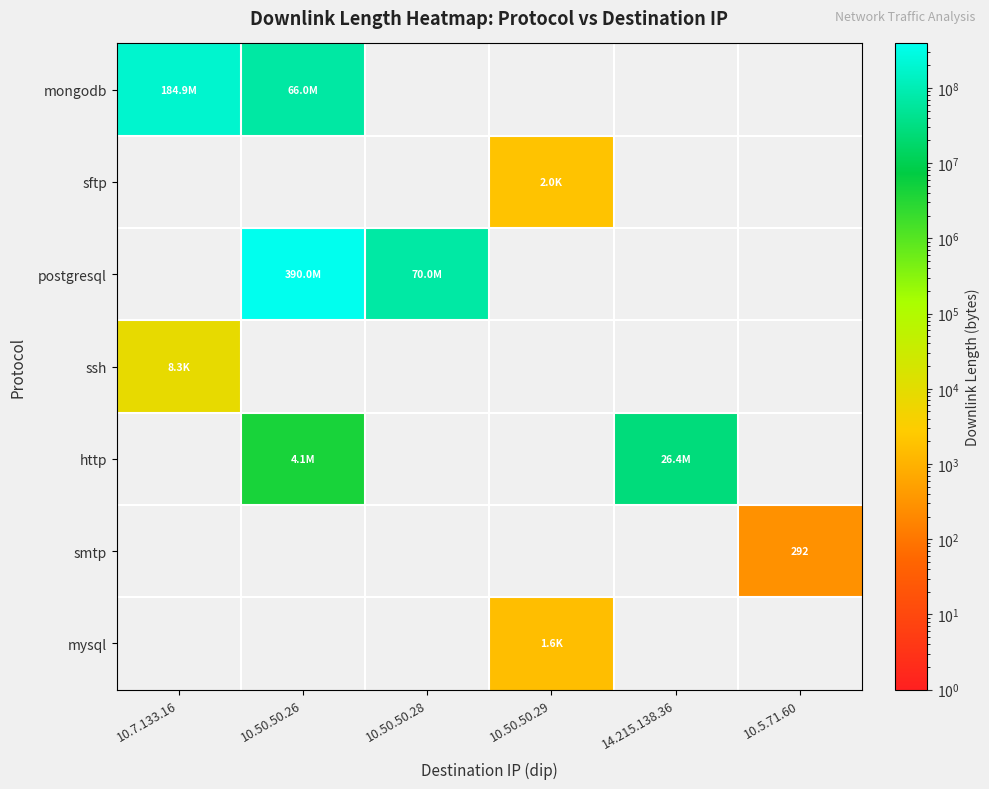

How many data points in smtp are above 0?

1